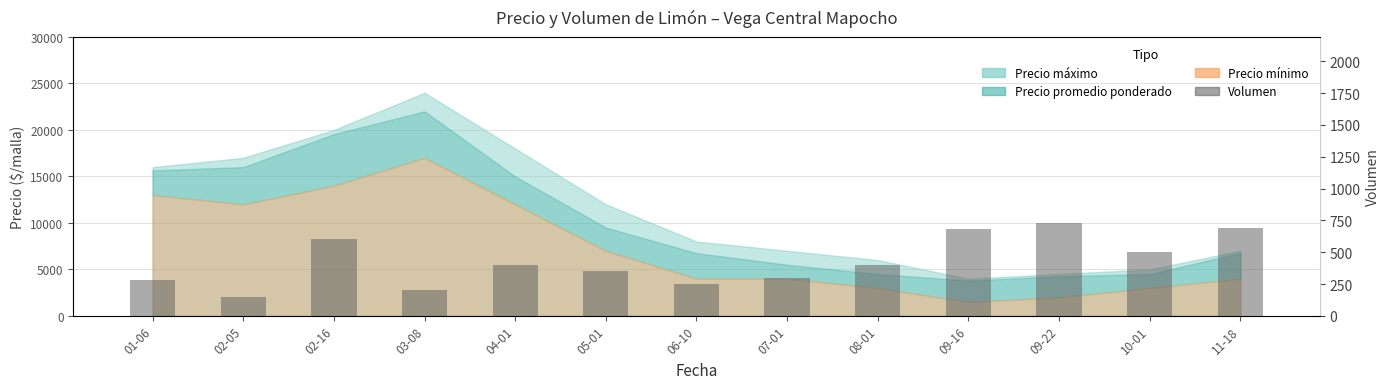

List the labels in order of value, largest first.

09-22, 11-18, 09-16, 02-16, 10-01, 04-01, 08-01, 05-01, 07-01, 01-06, 06-10, 03-08, 02-05